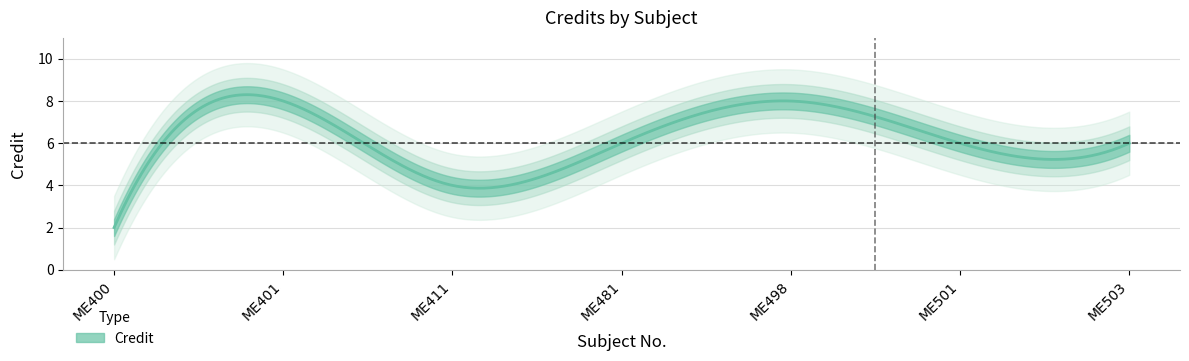

What is the maximum value shown in the chart?

8